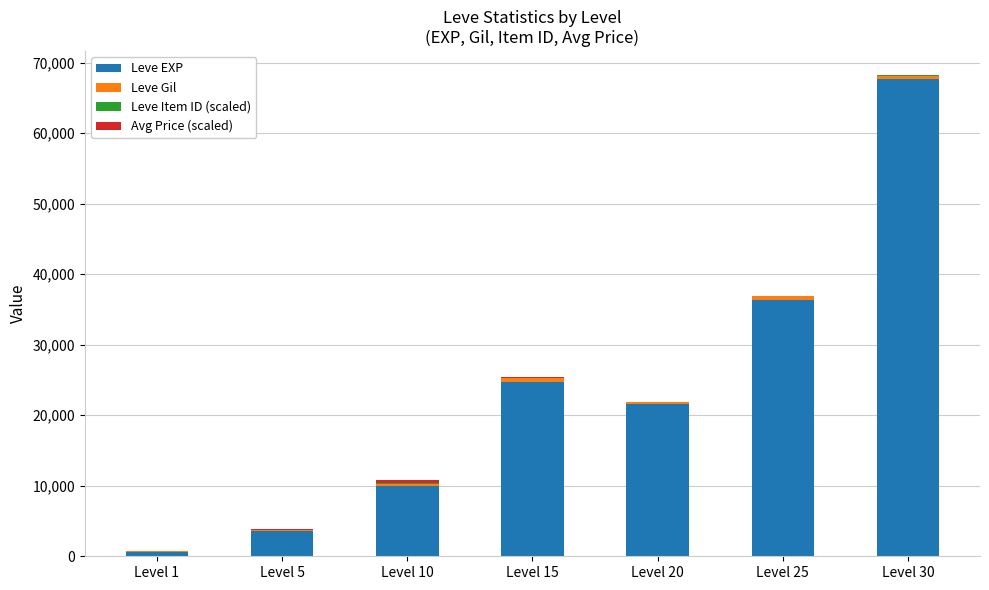

At which category is the sum across all series the highest?

Level 30